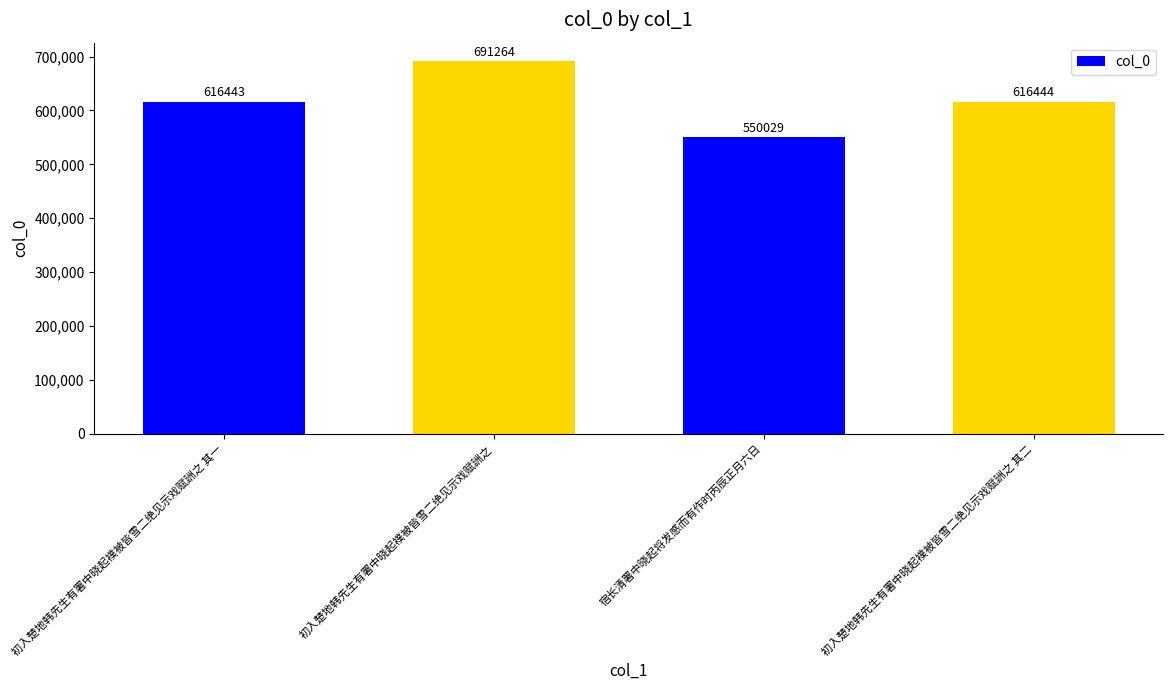

At which label is the value closest to 620646?

初入楚地韩先生有署中晓起襆被皆雪二绝见示戏赋詶之 其二